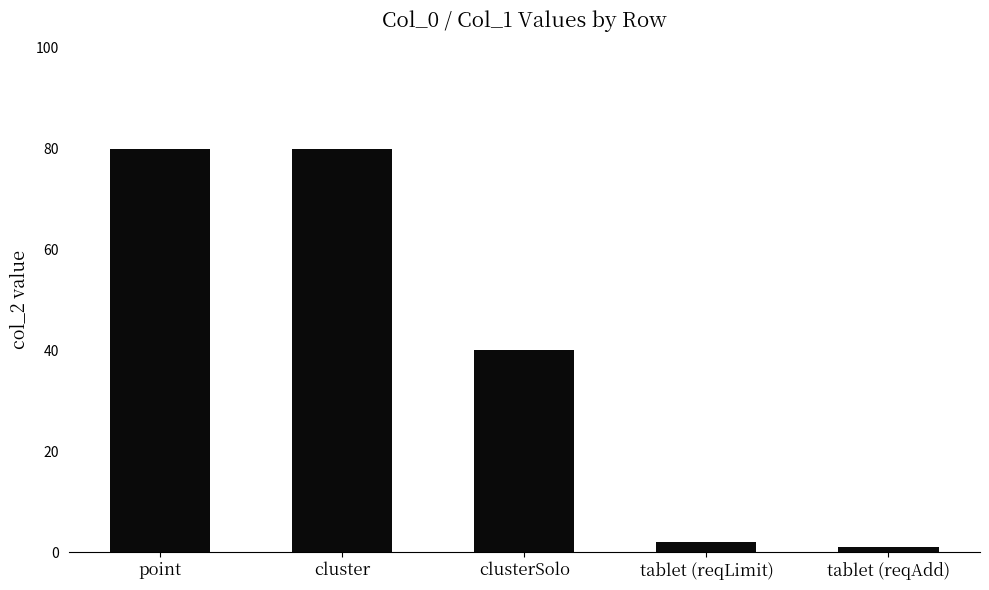

What is the maximum value shown in the chart?

80